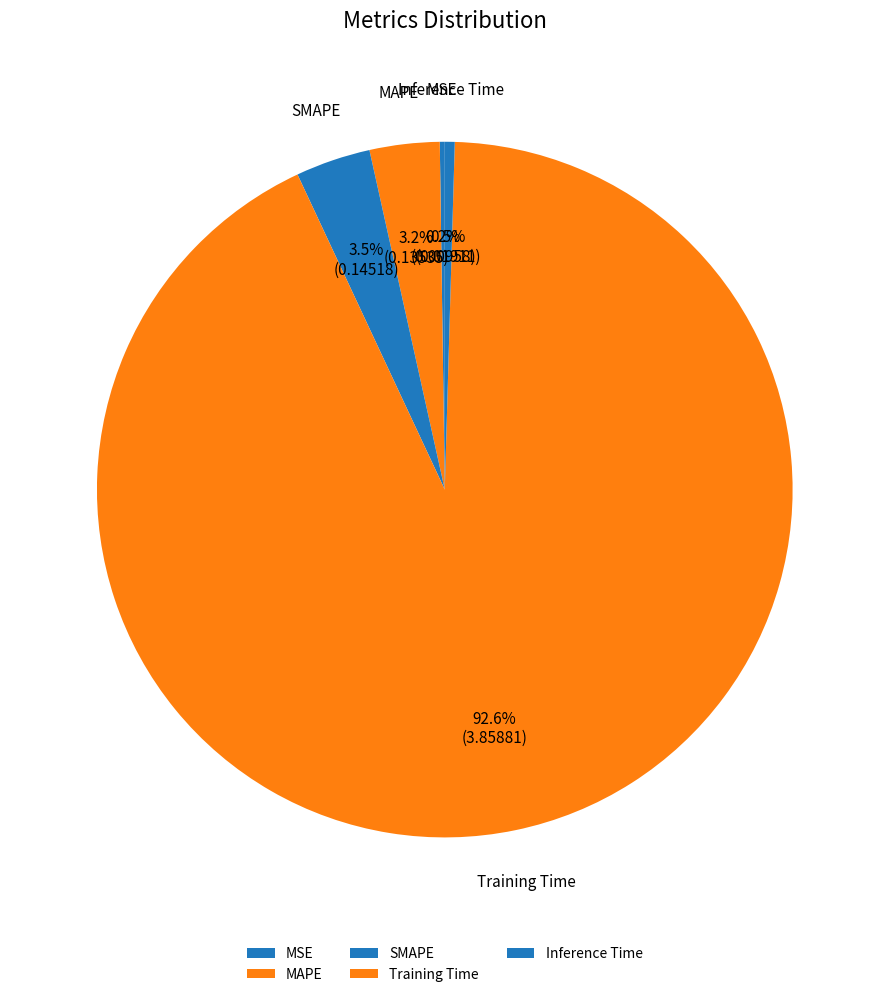

What portion of the pie excludes Inference Time?

99.5%